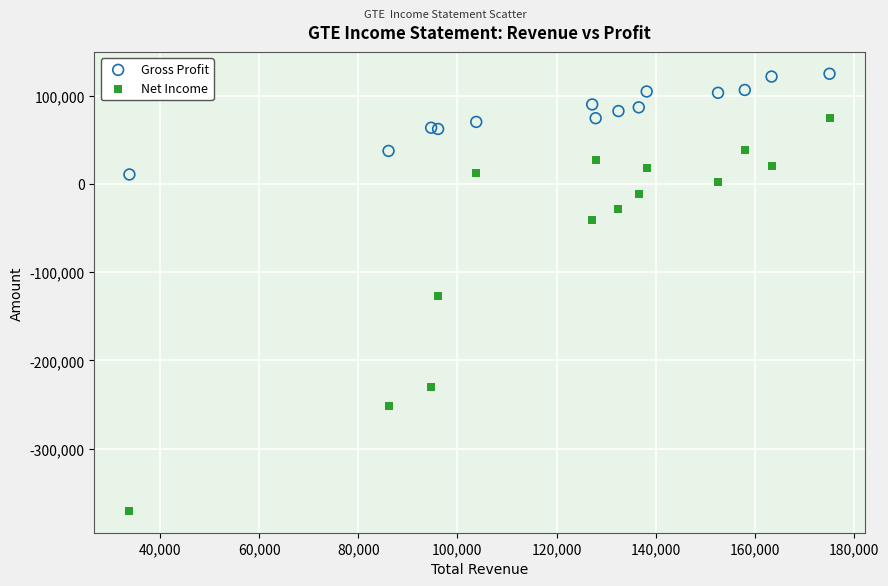

In the Net Income series, what Y value is closest to -147650?

-127400